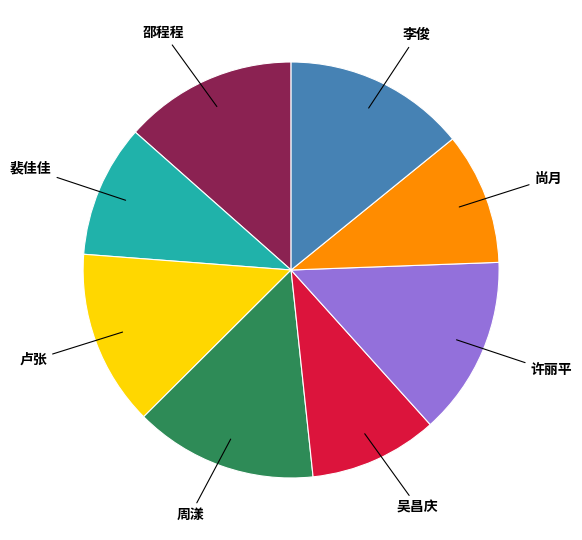

How many slices are in this pie chart?

8